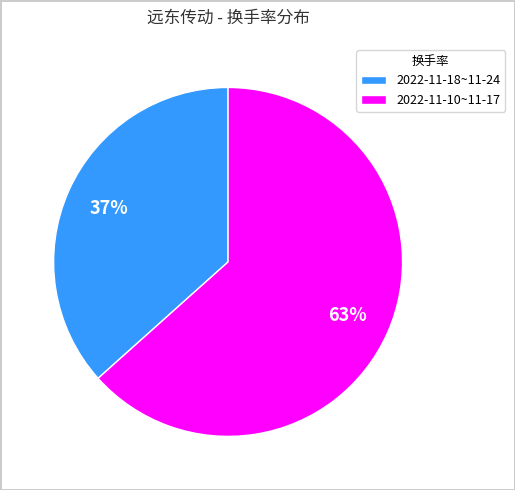

True or false: 2022-11-10~11-17 accounts for 49% of the total.

False